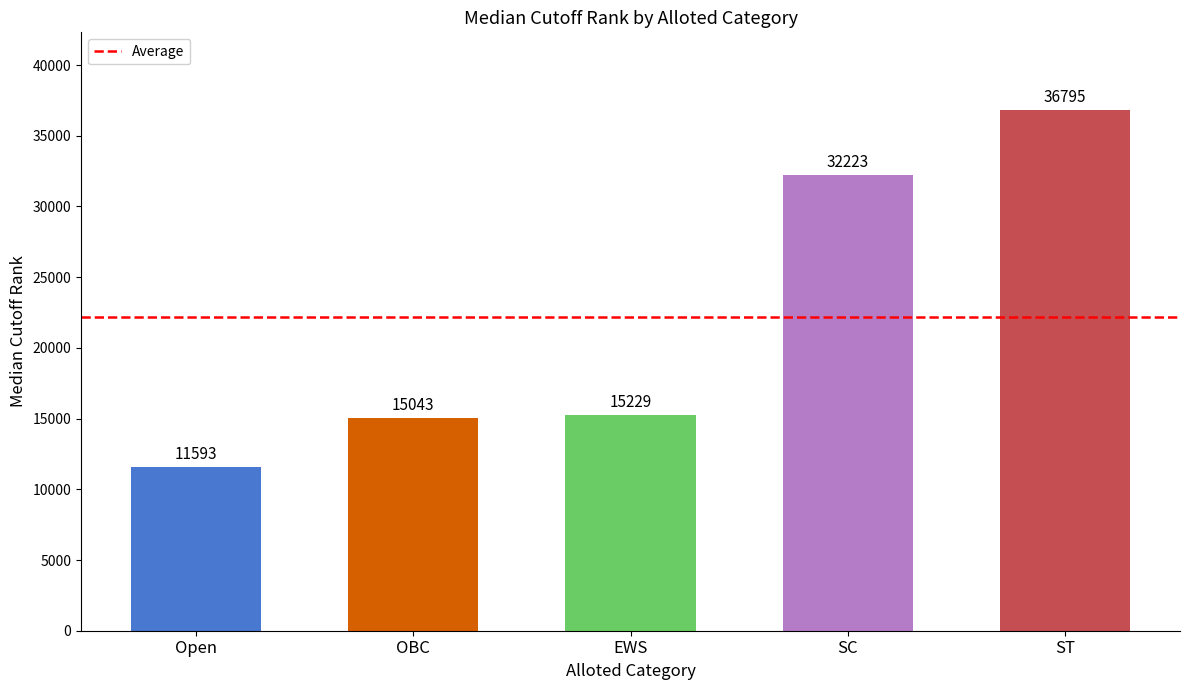

What is the difference between the values at ST and SC?

4572